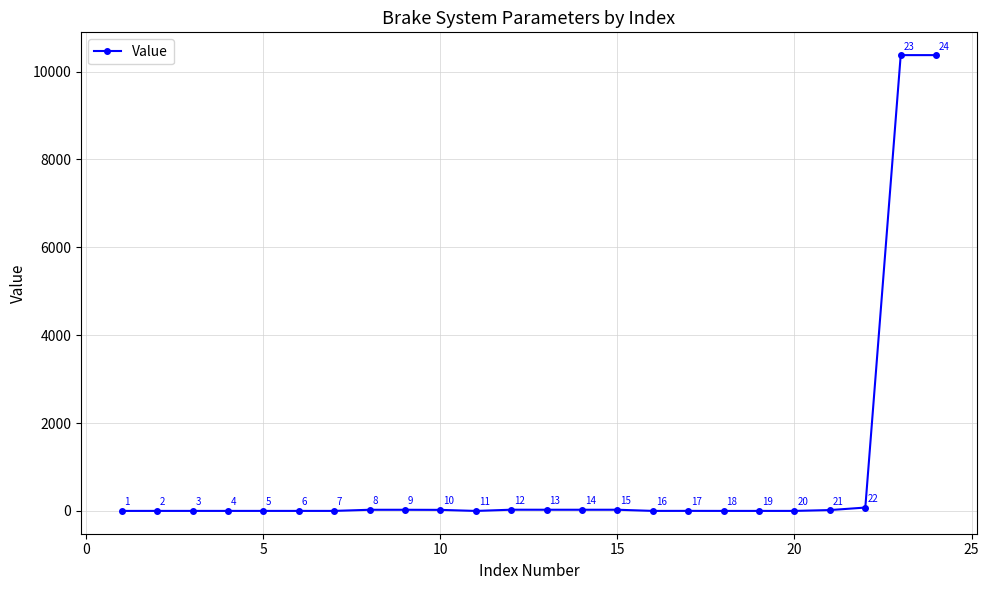

How many interior local valleys (lower than both neighbors) does the data have?

7